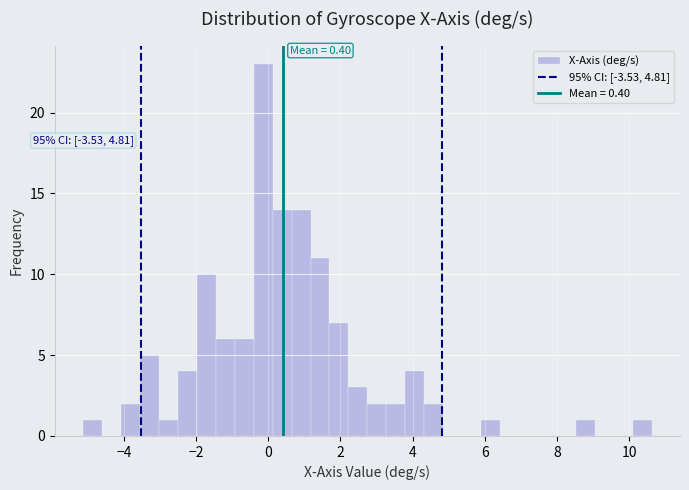

Around what value on the x-axis is the tallest bar? Give the approximate position of its centre, as read against the axis.

-0.2